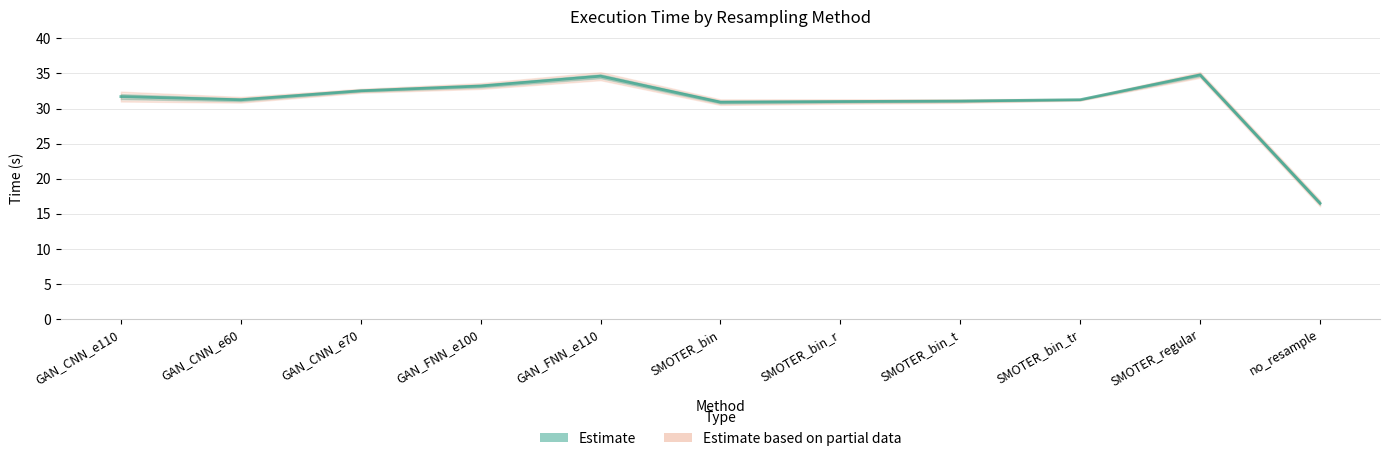

Rank the categories by value from lowest to highest.

no_resample, SMOTER_bin, SMOTER_bin_r, SMOTER_bin_t, GAN_CNN_e60, SMOTER_bin_tr, GAN_CNN_e110, GAN_CNN_e70, GAN_FNN_e100, GAN_FNN_e110, SMOTER_regular